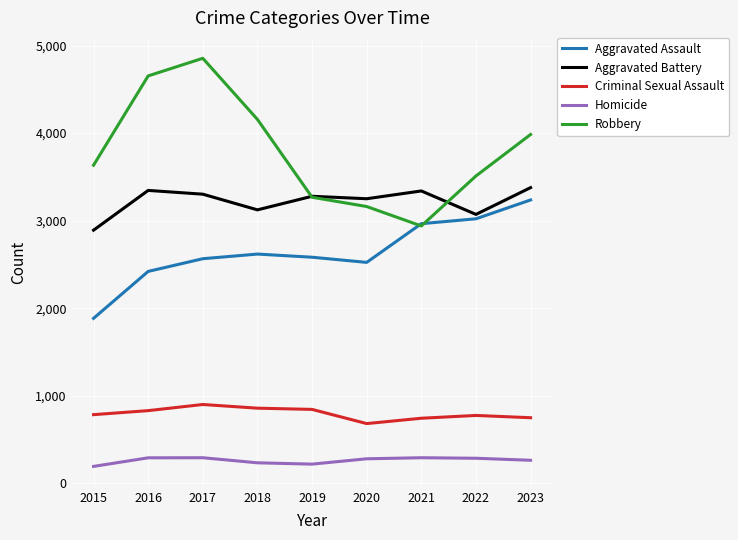

True or false: Criminal Sexual Assault and Homicide intersect in this chart.

False